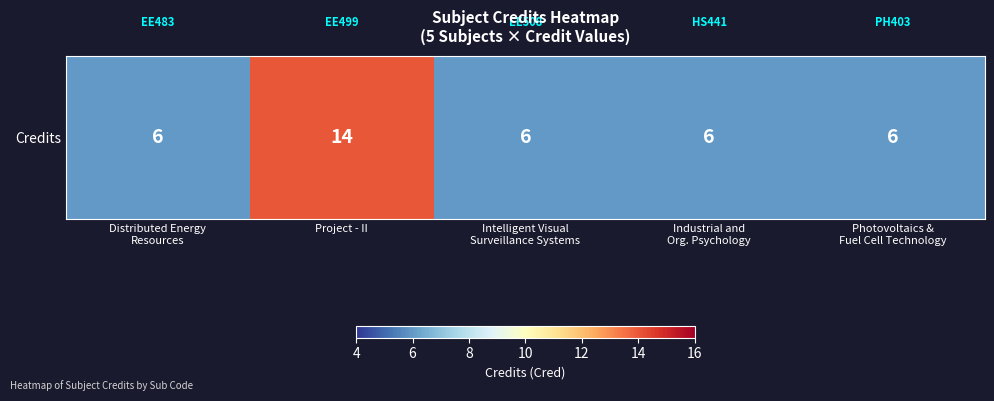

How many values are between 6 and 7?

4